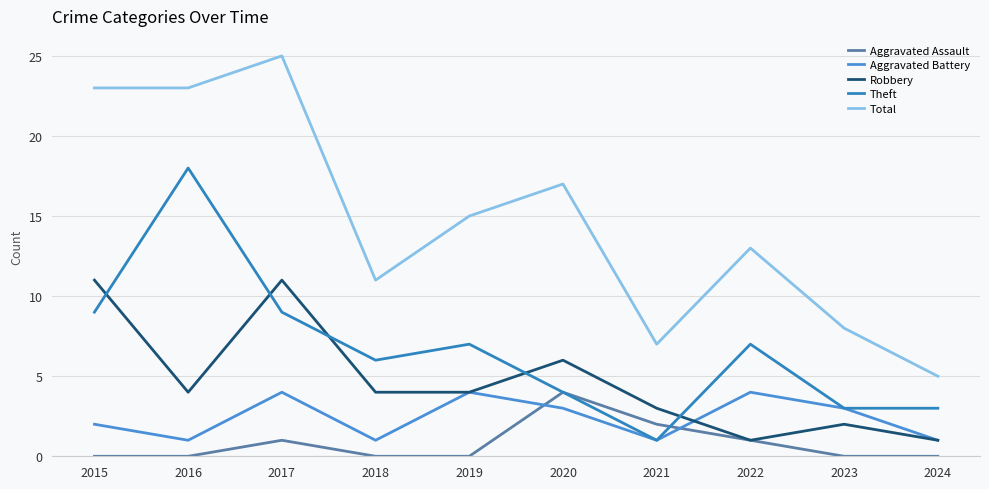

What is the spread (max minus min) of values at 2017?

24